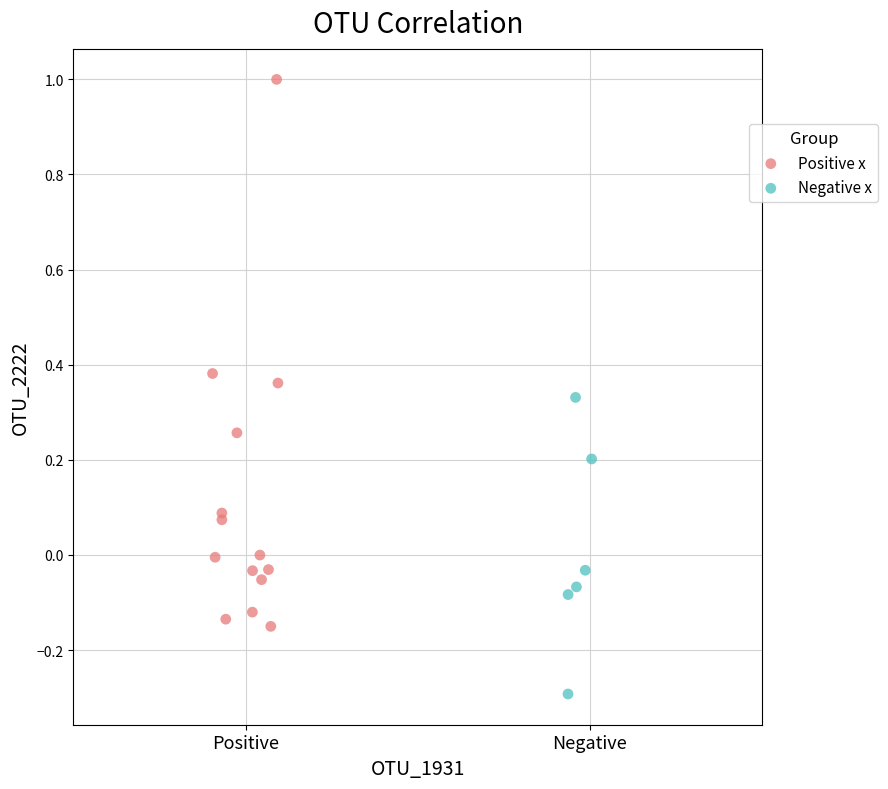

Which series contains the highest Y value?

Positive x